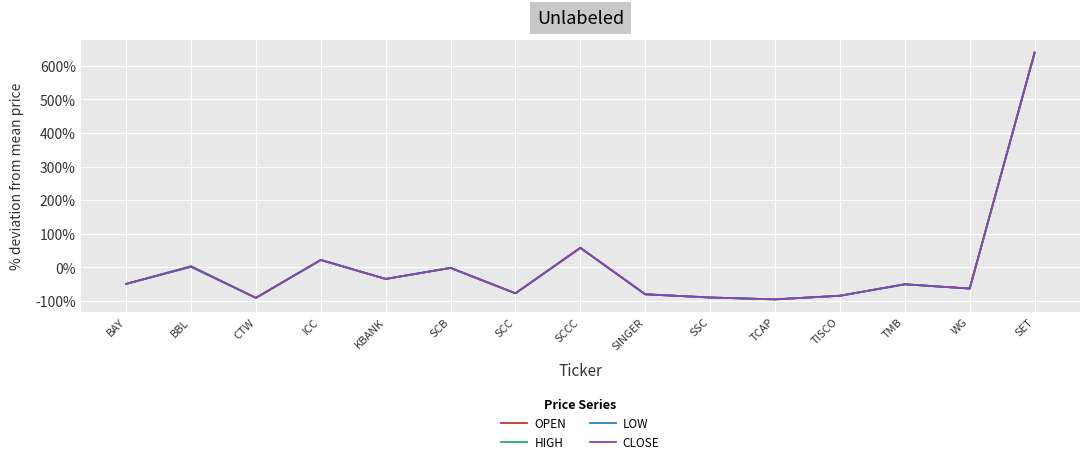

At which label is CLOSE closest to 271?

SCCC